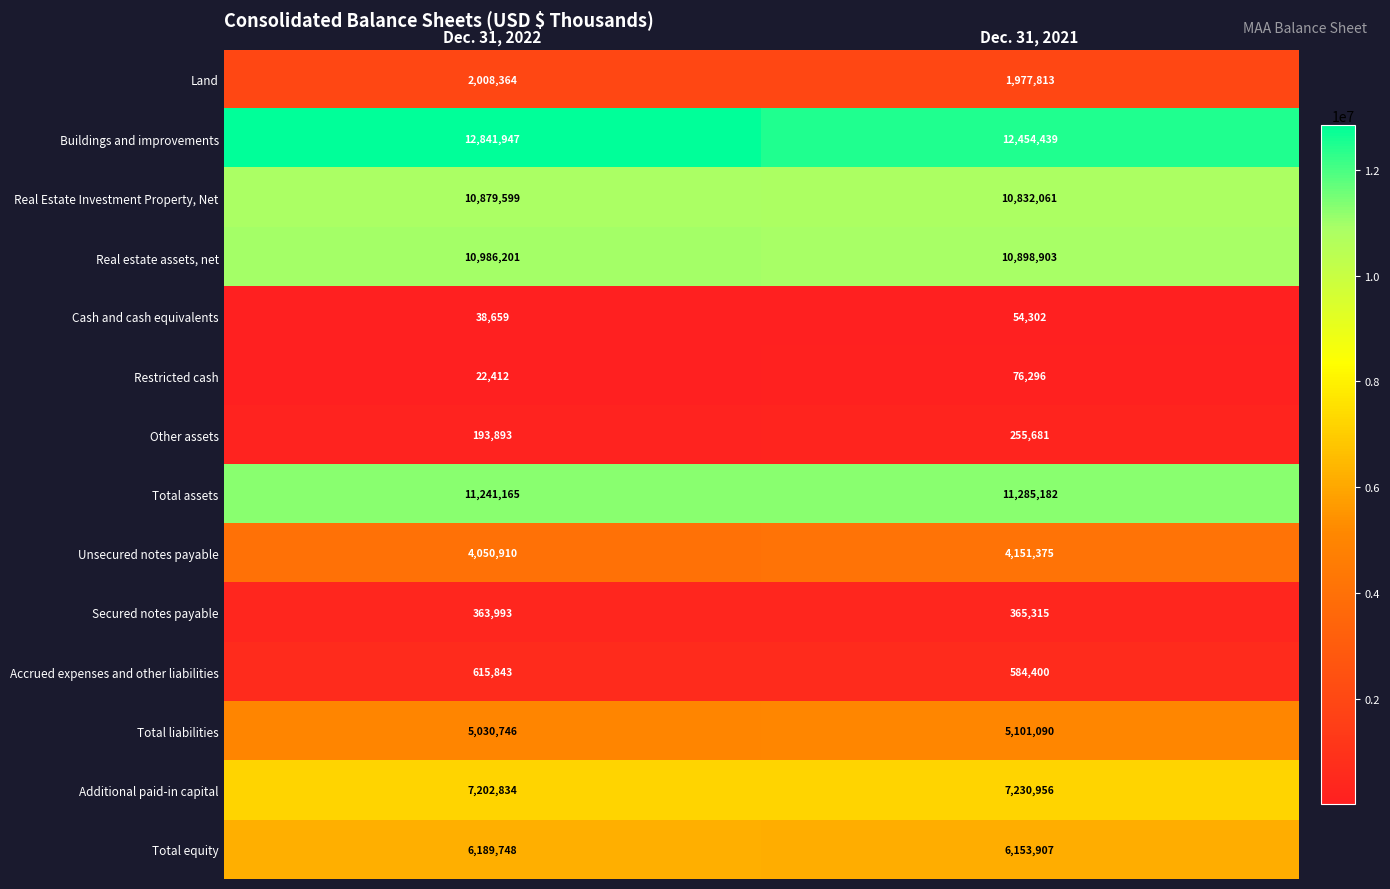

What is the sum of all Total liabilities values?

10131836